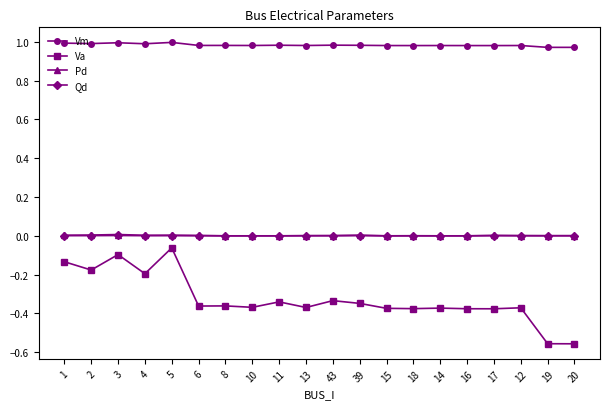

True or false: Vm and Pd cross at least once.

False